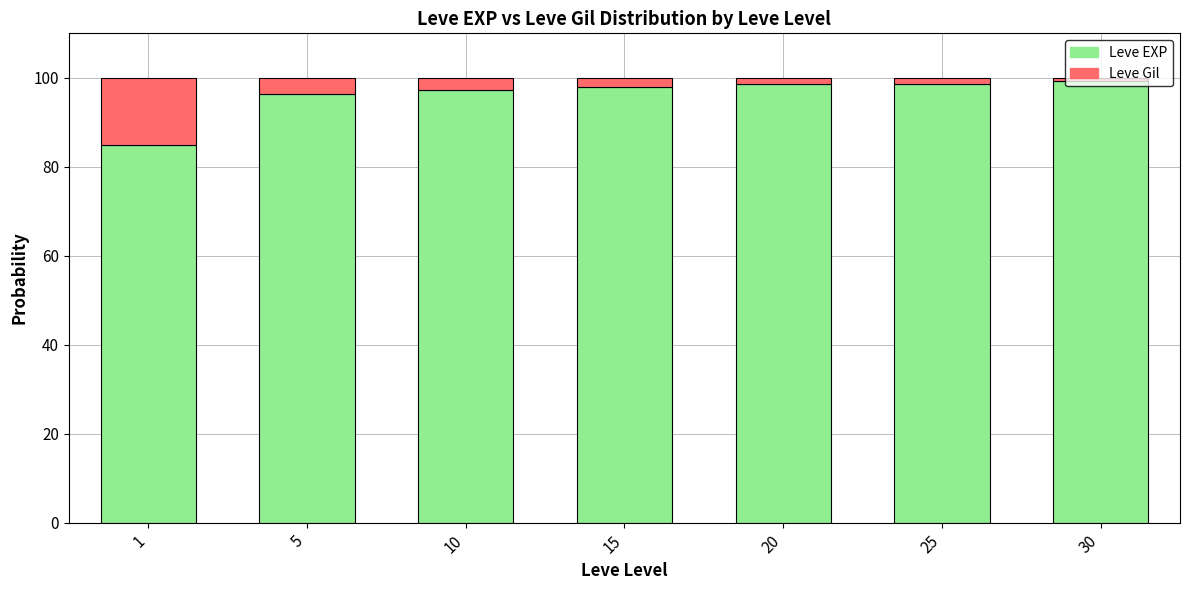

What is the total value across all series at 10?

100.0